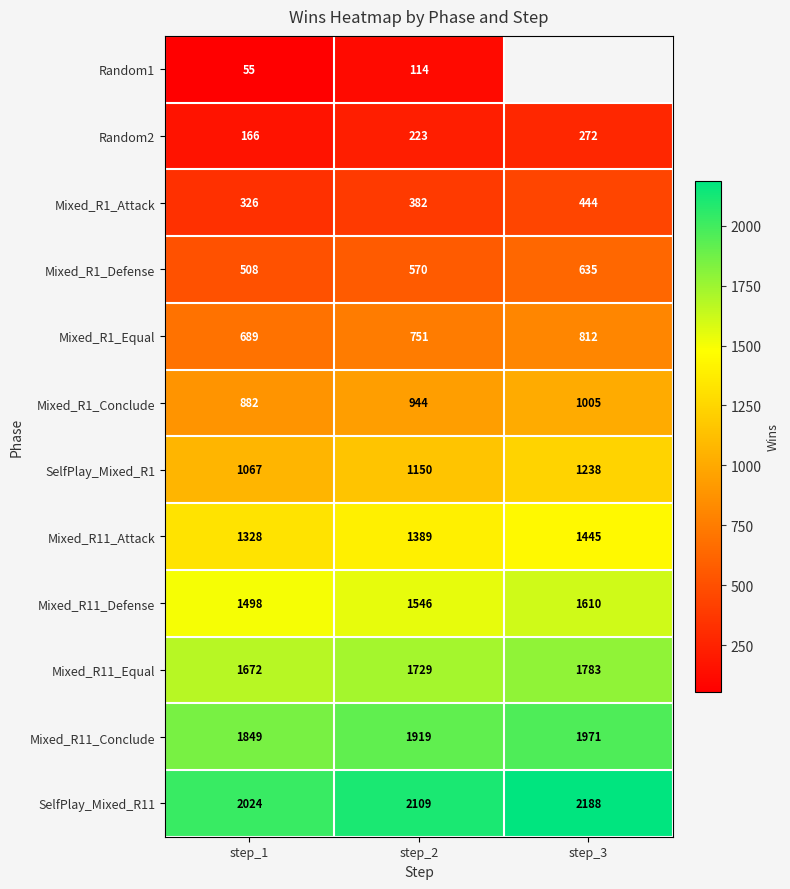

Is the value of Mixed_R1_Defense at step_3 greater than the value of Mixed_R1_Conclude at step_1?

No